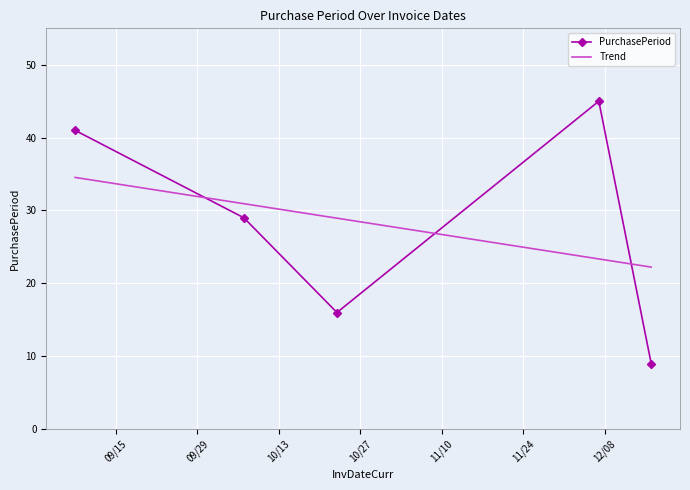

What are all the series names shown in the legend?

PurchasePeriod, Trend